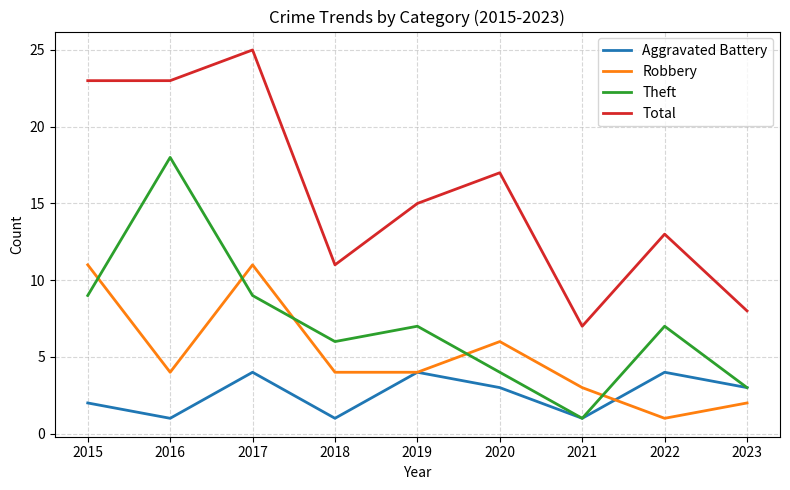

Is the value of Robbery at 2021 greater than the value of Total at 2023?

No